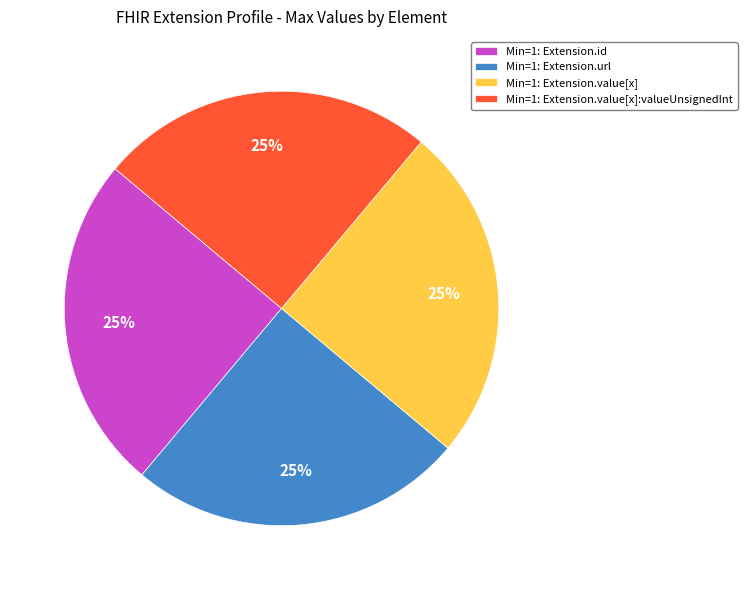

To the nearest percent, what portion does Min=1: Extension.id represent?

25%